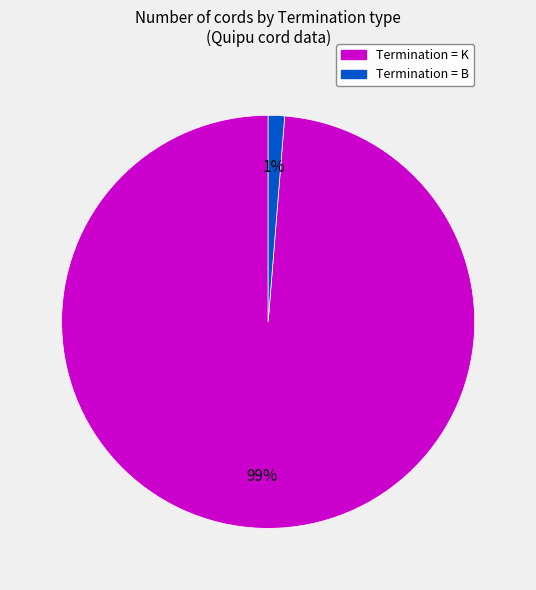

How many slices are in this pie chart?

2